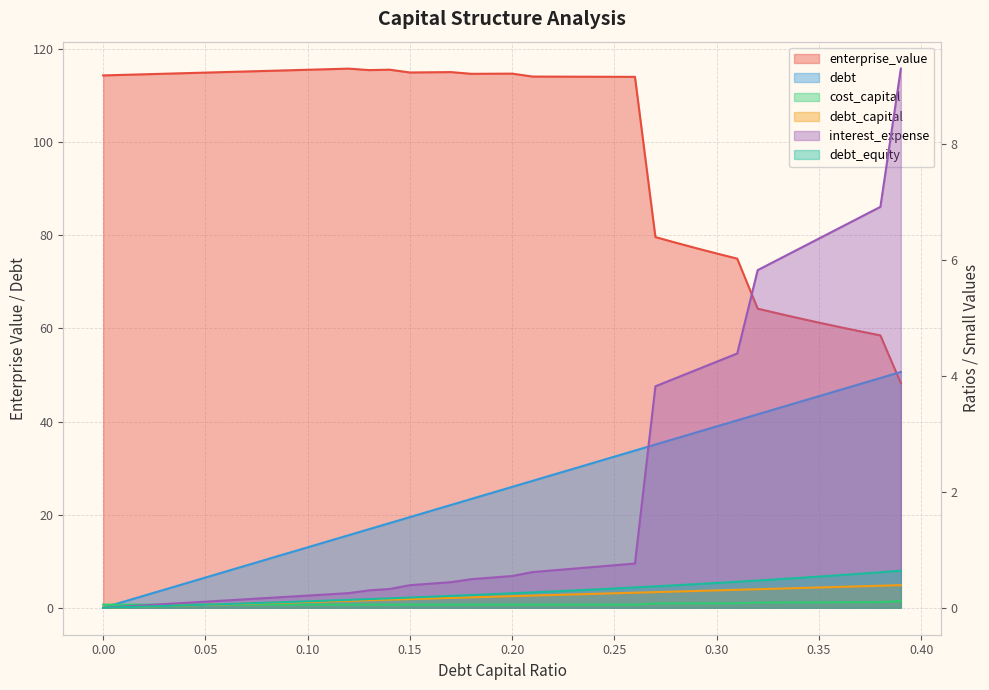

How many data points does each series have?

40